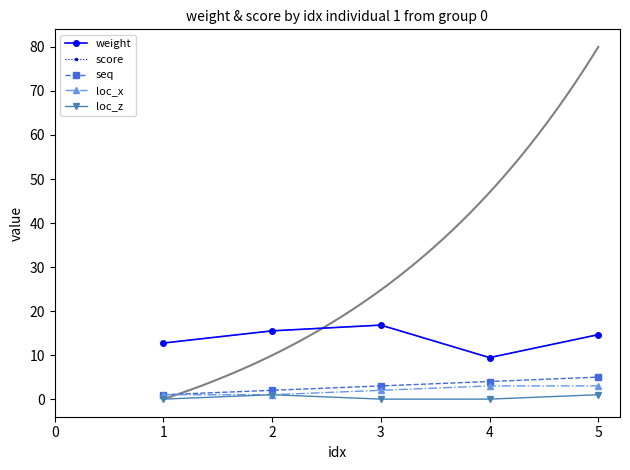

True or false: seq and loc_x cross at least once.

False